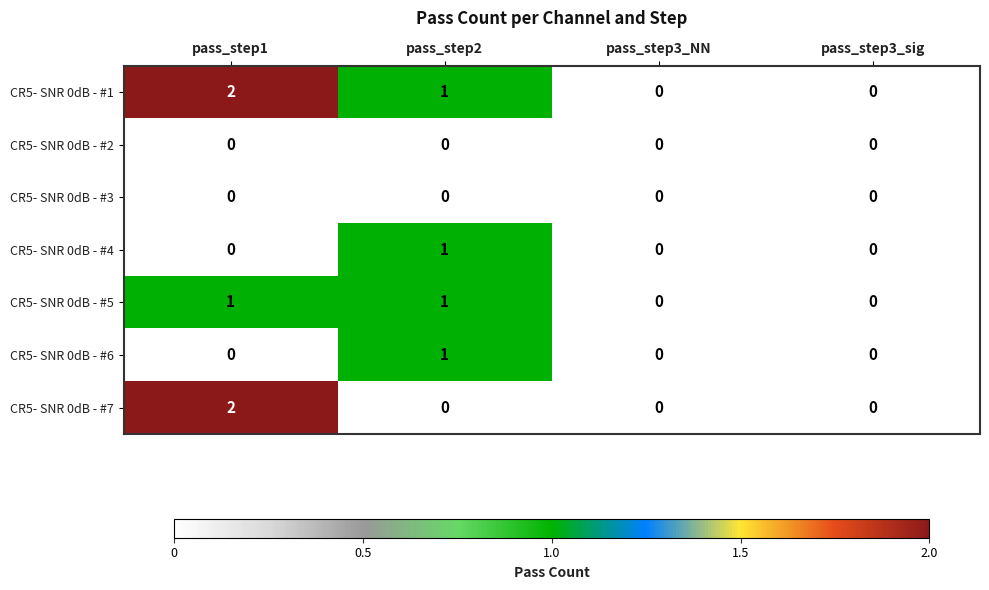

What is the greatest value displayed?

2